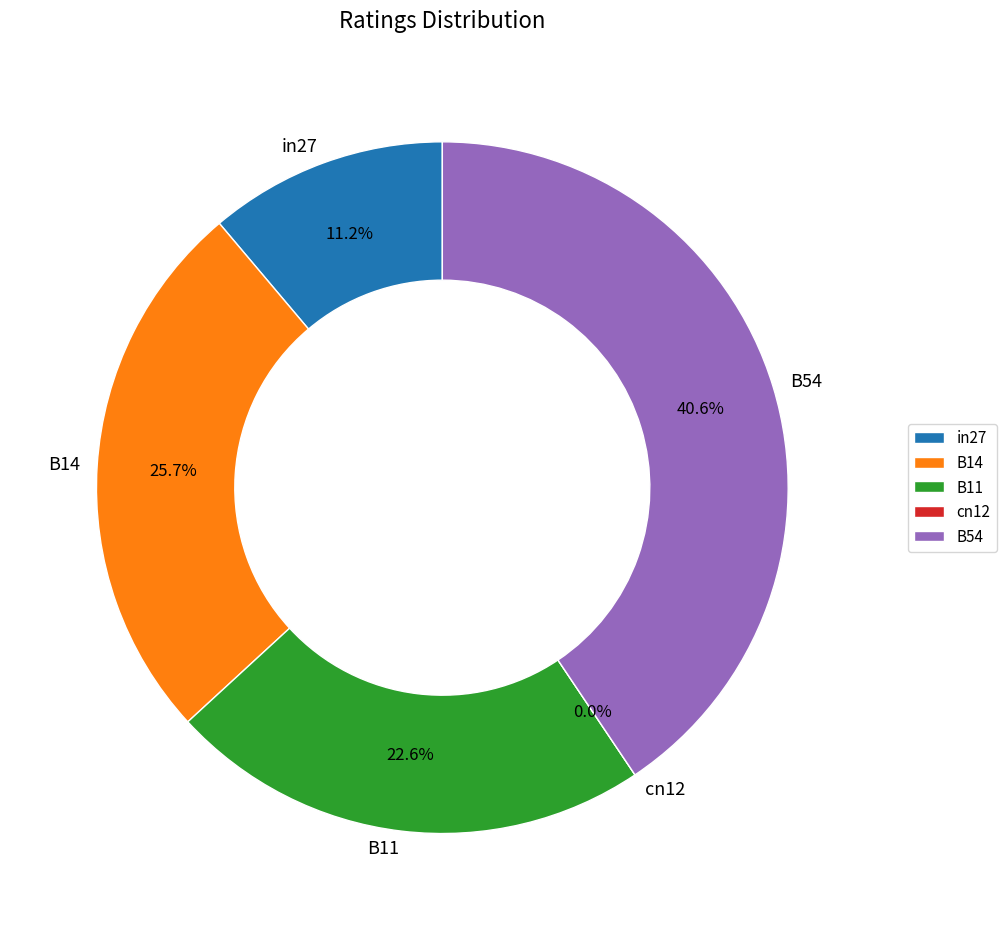

To the nearest percent, what is the difference between the largest and smallest slice percentages?

41%